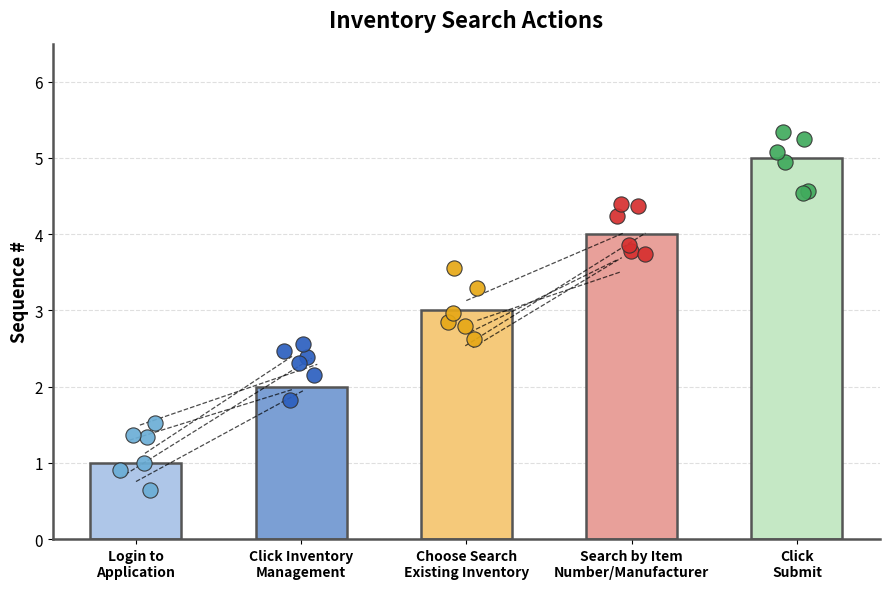

What is the ratio of the value at Login to Application to the value at Click Inventory Management?

0.5